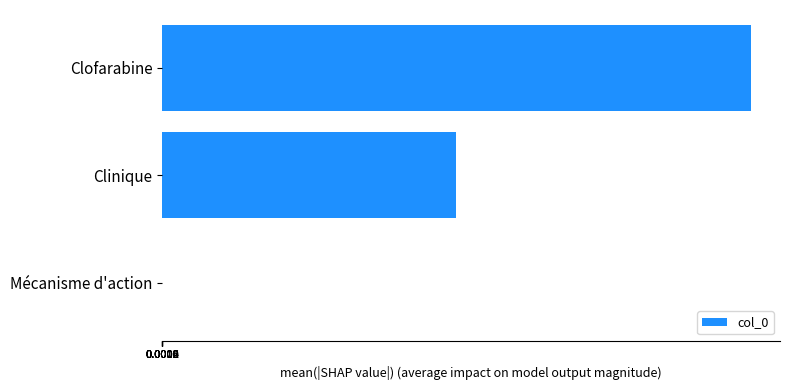

Which has a higher value, Clinique or Mécanisme d'action?

Clinique